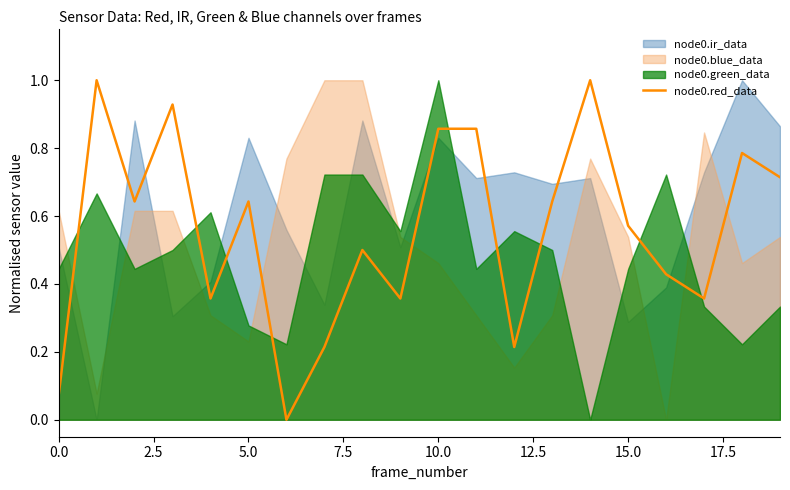

What is the difference between the maximum and second lowest values?

0.9